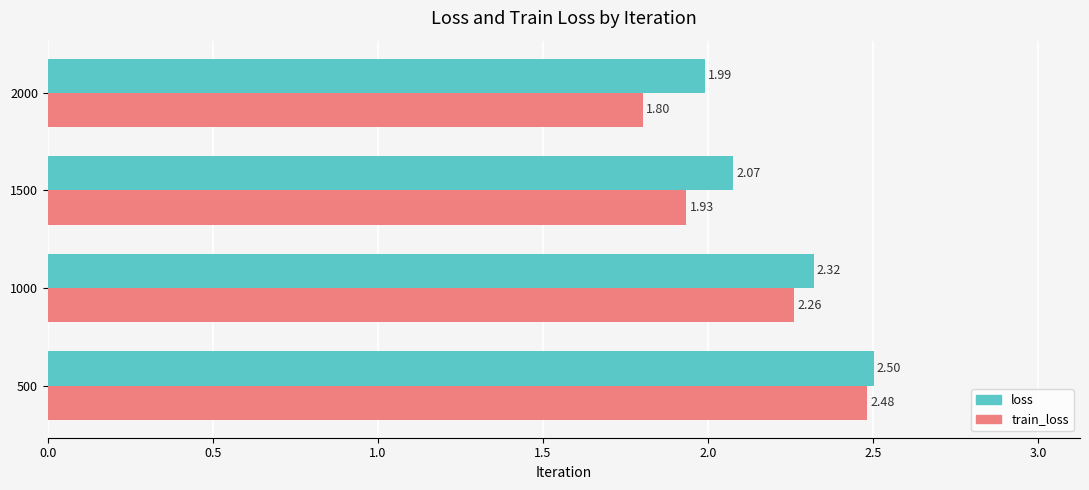

Between 500 and 2000, which series saw the biggest shift?

train_loss